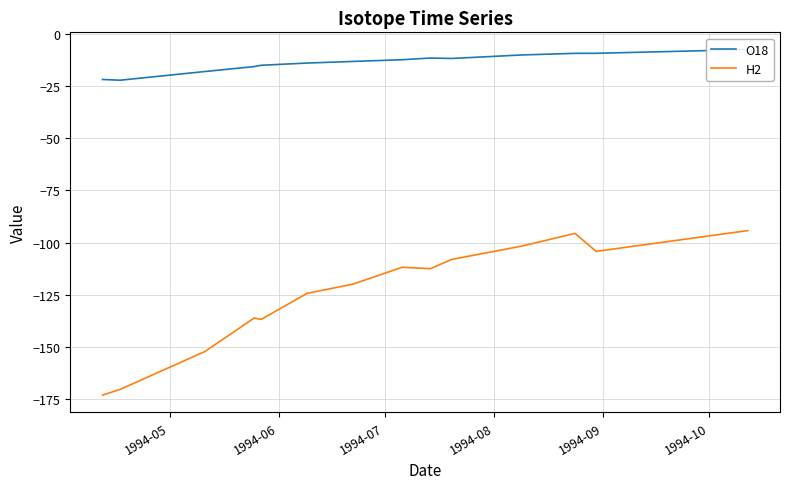

What is the highest value of the H2 series?

-94.2